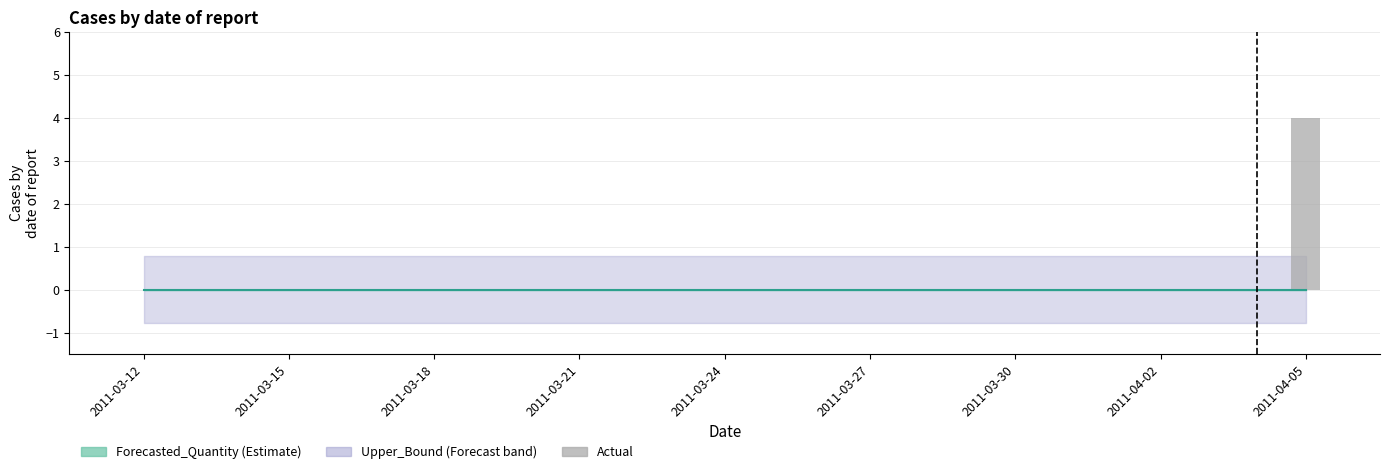

What is the greatest value displayed?

4